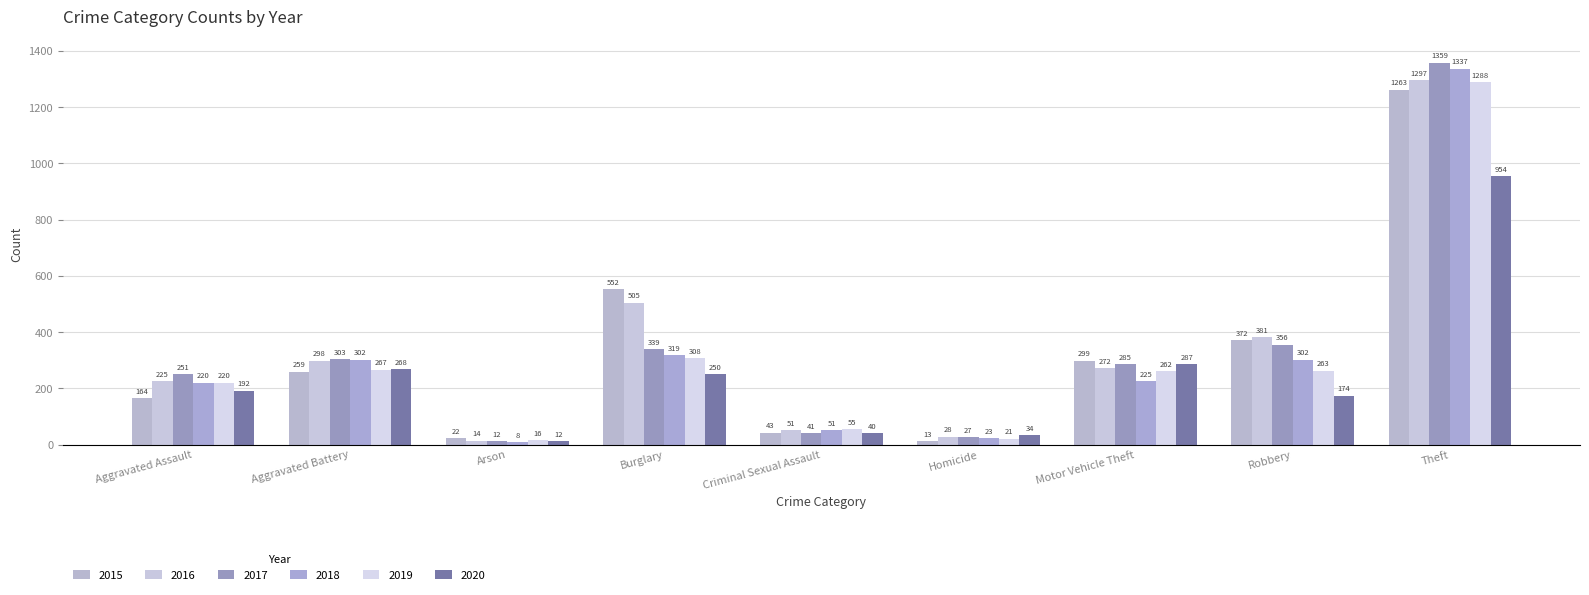

How many bars are there in each group?

6